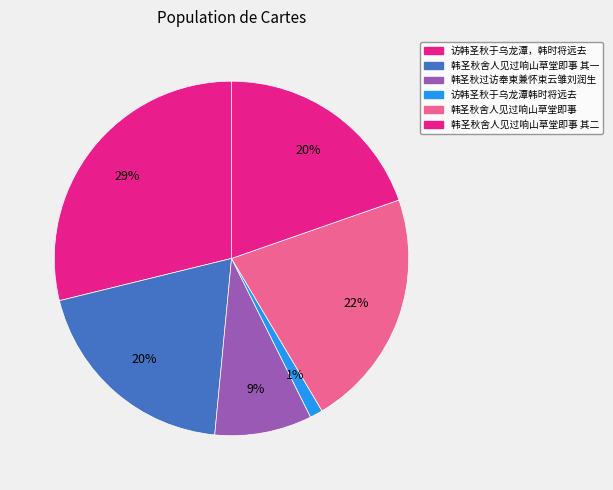

Which category has the smallest portion of the pie?

访韩圣秋于乌龙潭韩时将远去